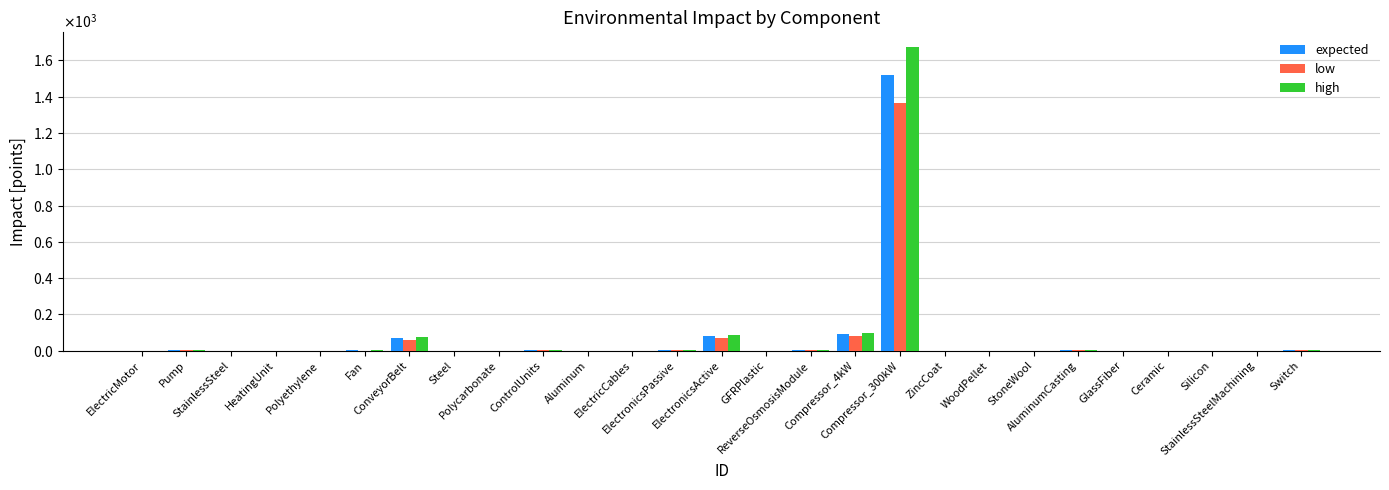

Is the value of high at GlassFiber greater than the value of expected at Pump?

No